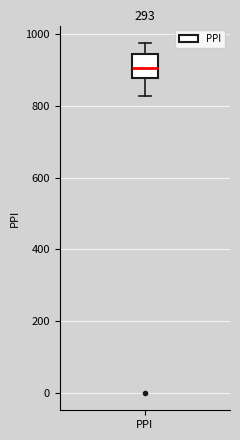

Read this box plot against the y-axis: the position of the median line, the range covered by the box, and the ends of both whiskers. The values are not printed on the chart, so give them approximately, as read against the axis.

median 900, box 880 to 940, whiskers 820 to 980